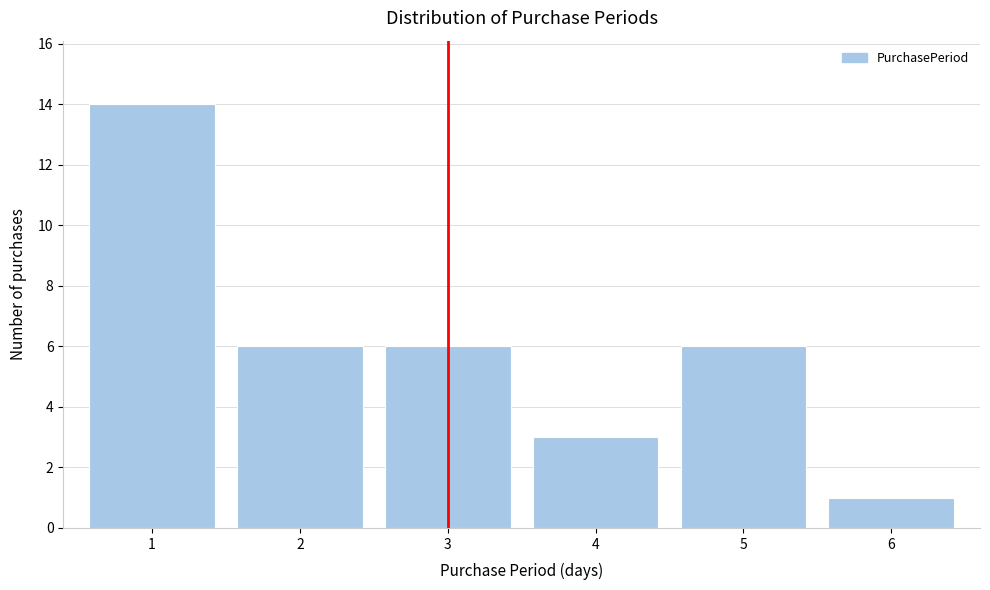

Reading left to right, transcribe all the data shown in this chart.

1=14	2=6	3=6	4=3	5=6	6=1